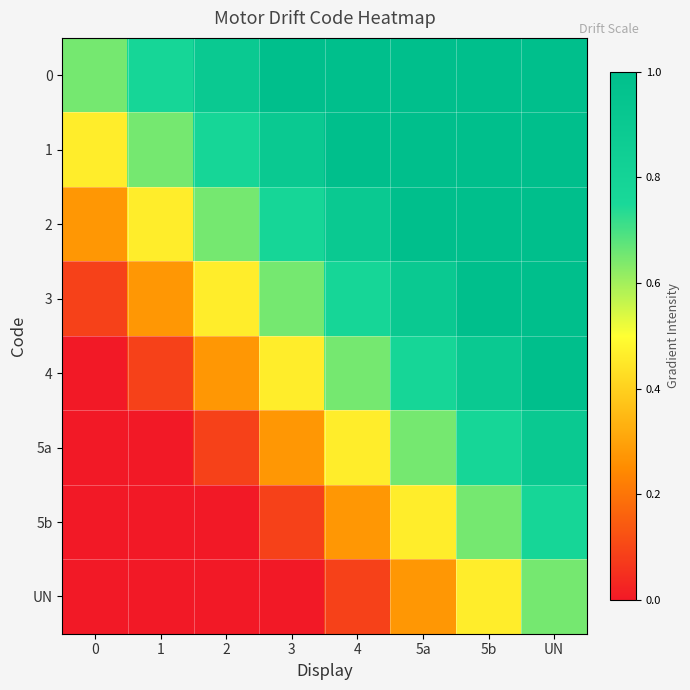

Reading right to left, what are all the values shown in this chart?

0: UN=1.0	5b=1.0	5a=1.0	4=1.0	3=1.0	2=0.9	1=0.8	0=0.7
1: UN=1.0	5b=1.0	5a=1.0	4=1.0	3=0.9	2=0.8	1=0.7	0=0.5
2: UN=1.0	5b=1.0	5a=1.0	4=0.9	3=0.8	2=0.7	1=0.5	0=0.3
3: UN=1.0	5b=1.0	5a=0.9	4=0.8	3=0.7	2=0.5	1=0.3	0=0.1
4: UN=1.0	5b=0.9	5a=0.8	4=0.7	3=0.5	2=0.3	1=0.1	0=0.0
5a: UN=0.9	5b=0.8	5a=0.7	4=0.5	3=0.3	2=0.1	1=0.0	0=0.0
5b: UN=0.8	5b=0.7	5a=0.5	4=0.3	3=0.1	2=0.0	1=0.0	0=0.0
UN: UN=0.7	5b=0.5	5a=0.3	4=0.1	3=0.0	2=0.0	1=0.0	0=0.0